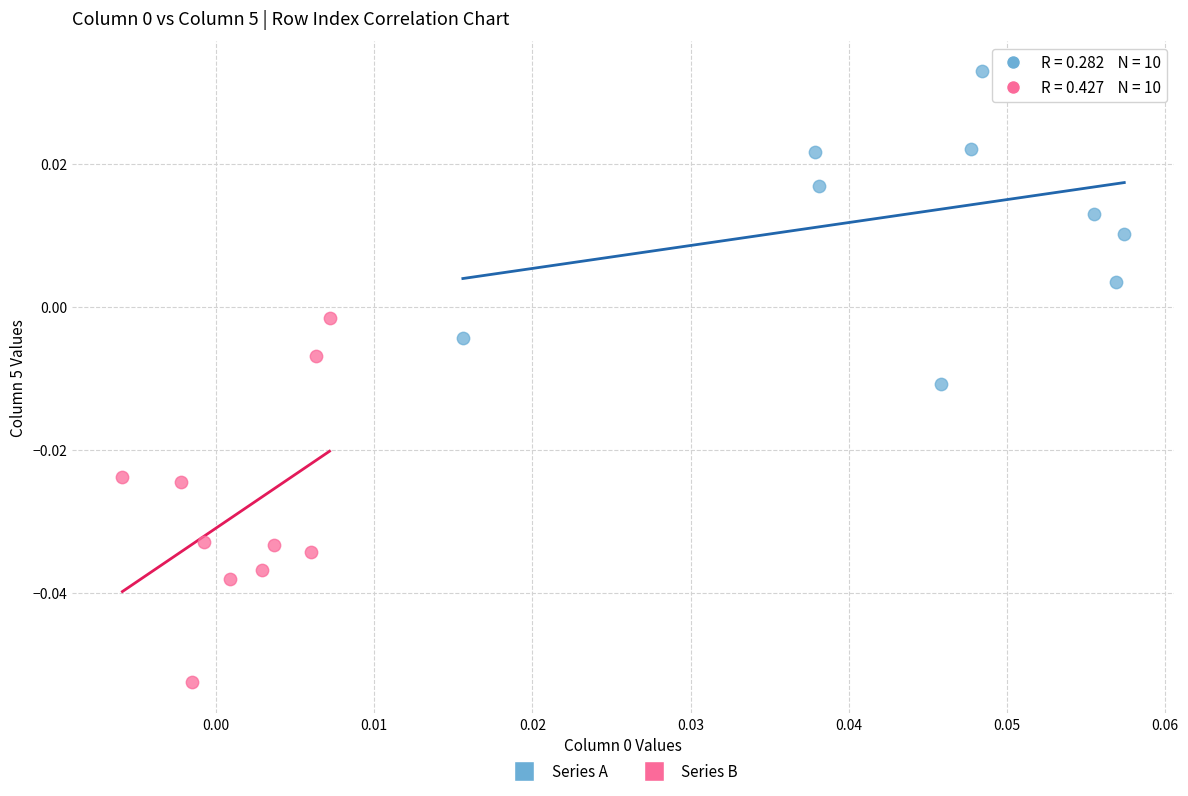

What are all the series names shown in the legend?

Series A, Series B